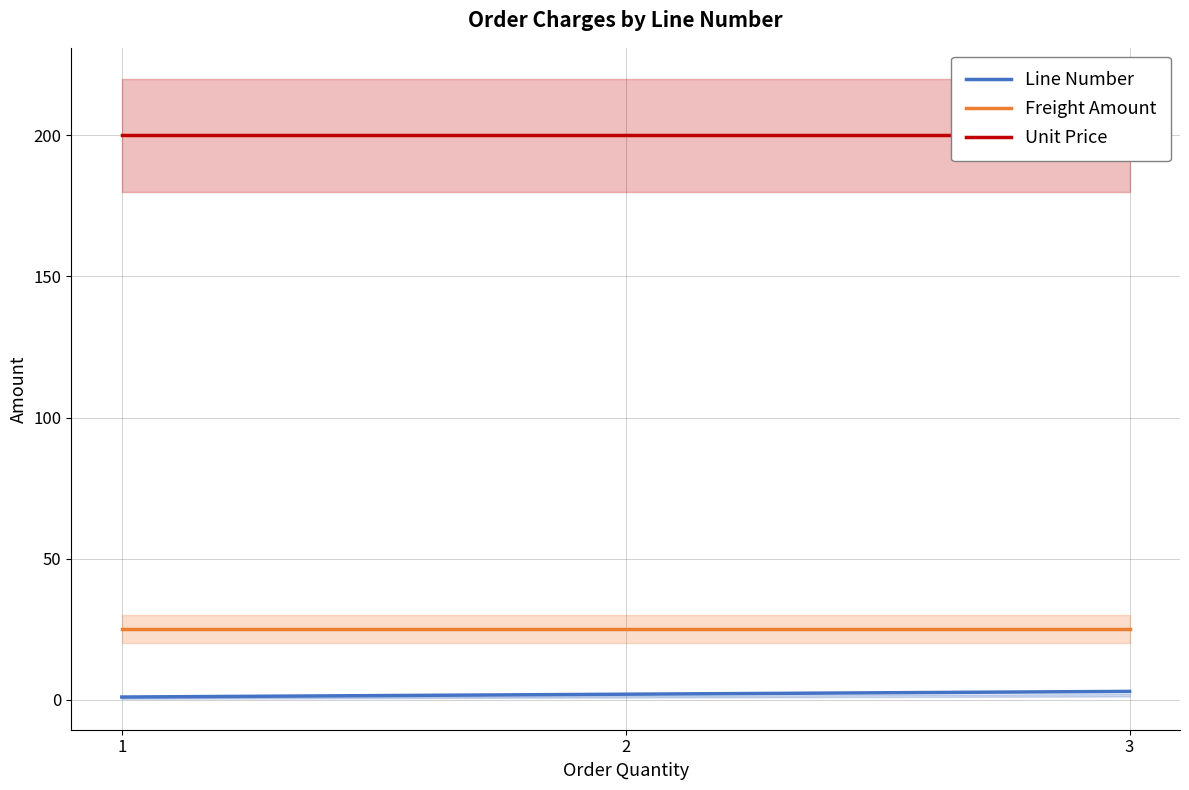

At how many categories does at least one series exceed 128?

3